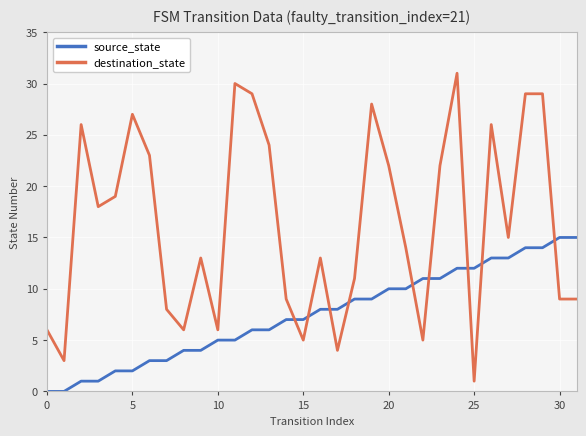

True or false: source_state and destination_state intersect in this chart.

True